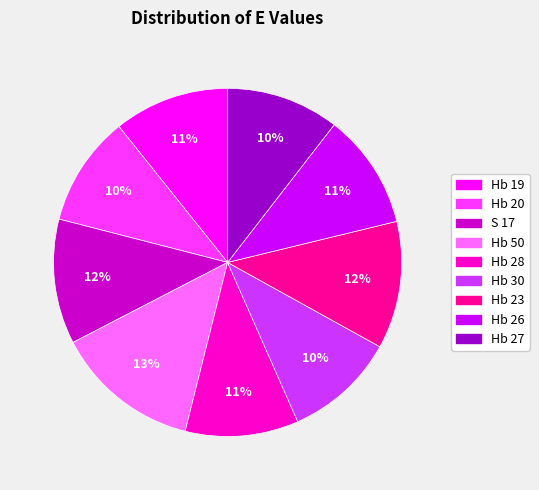

The Hb 19 slice represents 11% of the pie. True or false?

True